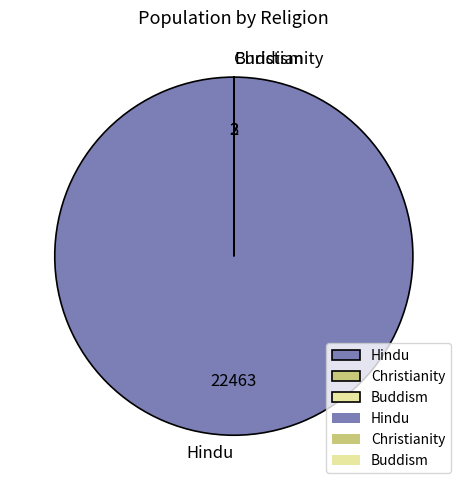

Does Hindu represent more than half of the total?

Yes